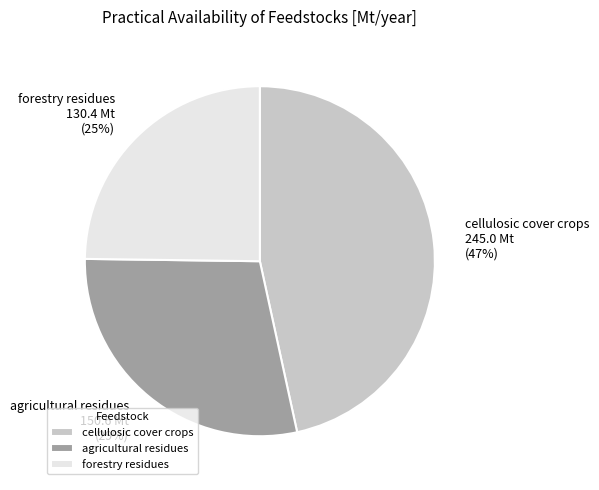

To the nearest percent, what portion does agricultural residues represent?

29%